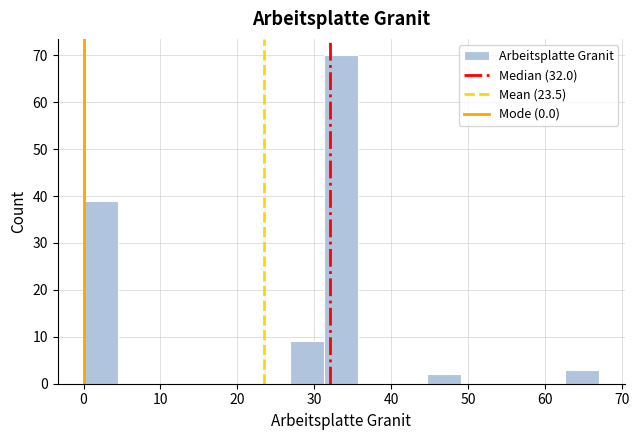

How tall is the bar that spans 0 to 4 on the x-axis? Neither the bar edges nor the heights are printed on the chart, so give them approximately, as read against the axes.

39